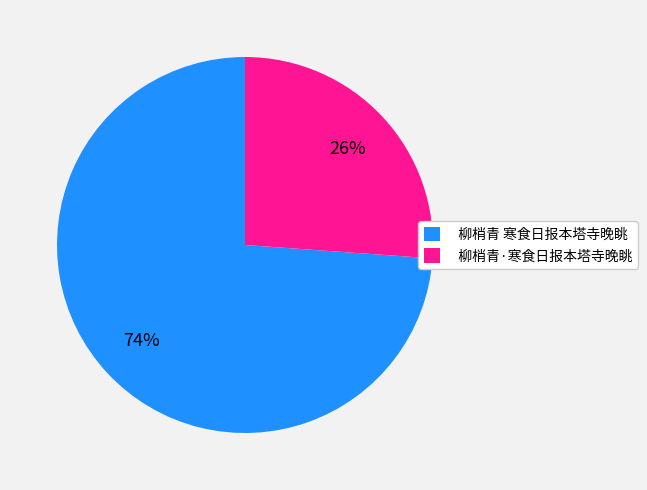

To the nearest percent, what is the combined percentage of 柳梢青·寒食日报本塔寺晚眺 and 柳梢青 寒食日报本塔寺晚眺?

100%